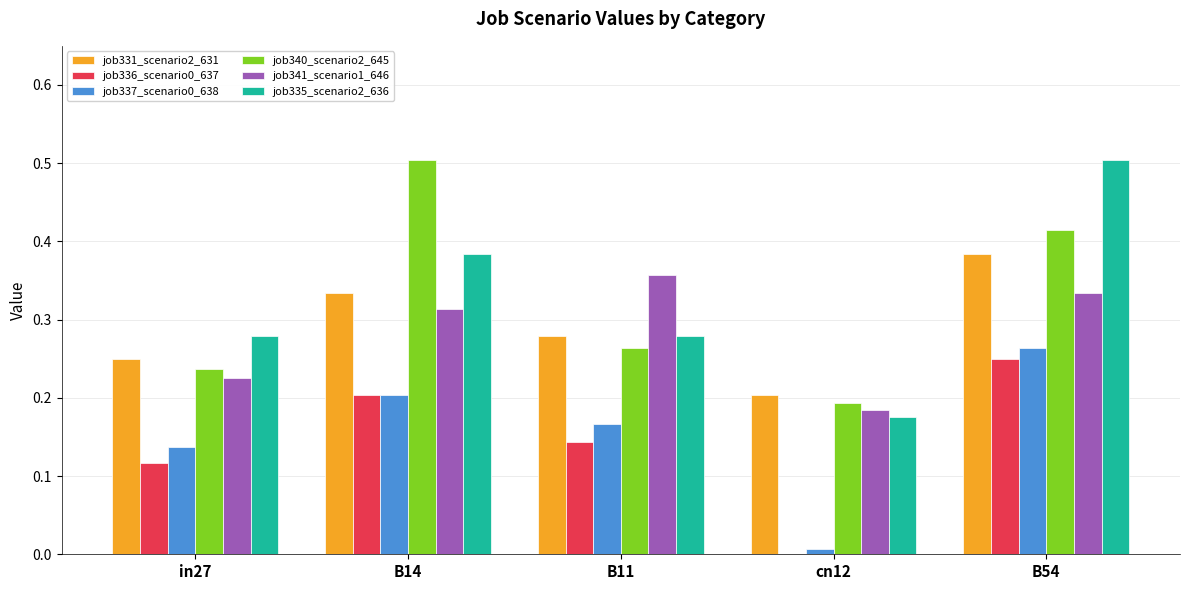

Is it true that job336_scenario0_637 equals -0.2 at cn12?

False